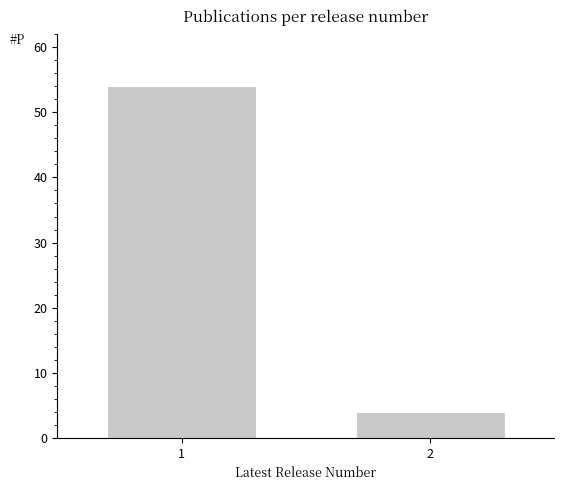

Reading left to right, transcribe all the data shown in this chart.

1=54	2=4